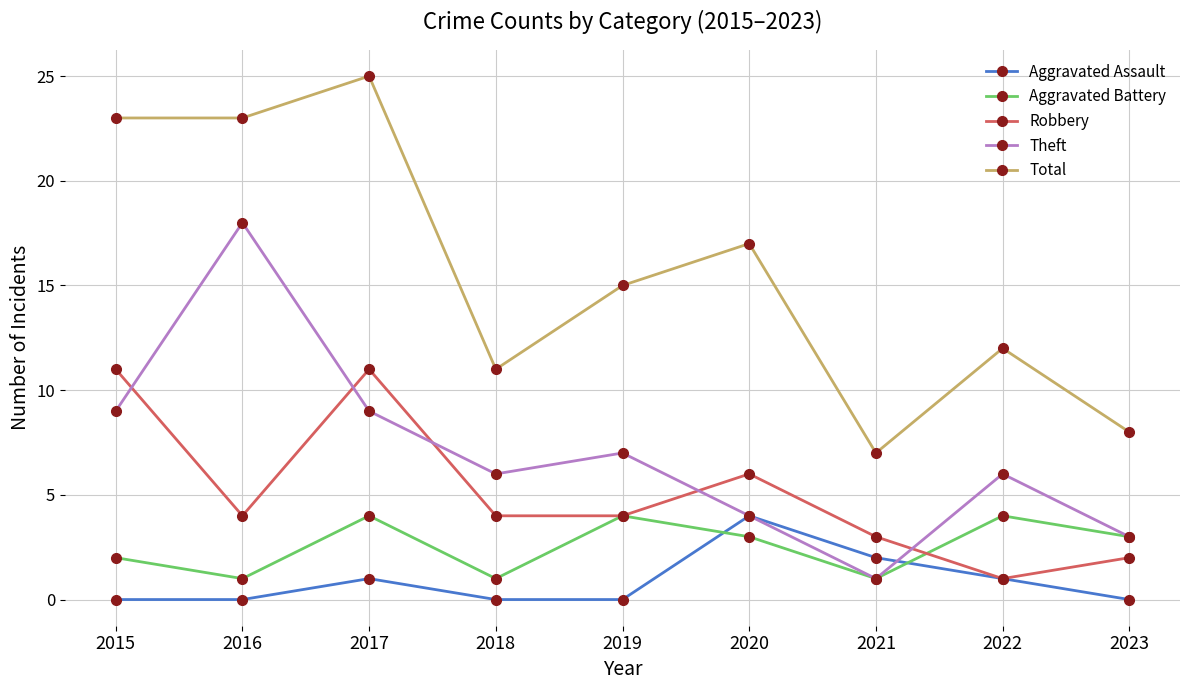

Reading left to right, what are all the values shown in this chart?

Aggravated Assault: 2015=0	2016=0	2017=1	2018=0	2019=0	2020=4	2021=2	2022=1	2023=0
Aggravated Battery: 2015=2	2016=1	2017=4	2018=1	2019=4	2020=3	2021=1	2022=4	2023=3
Robbery: 2015=11	2016=4	2017=11	2018=4	2019=4	2020=6	2021=3	2022=1	2023=2
Theft: 2015=9	2016=18	2017=9	2018=6	2019=7	2020=4	2021=1	2022=6	2023=3
Total: 2015=23	2016=23	2017=25	2018=11	2019=15	2020=17	2021=7	2022=12	2023=8